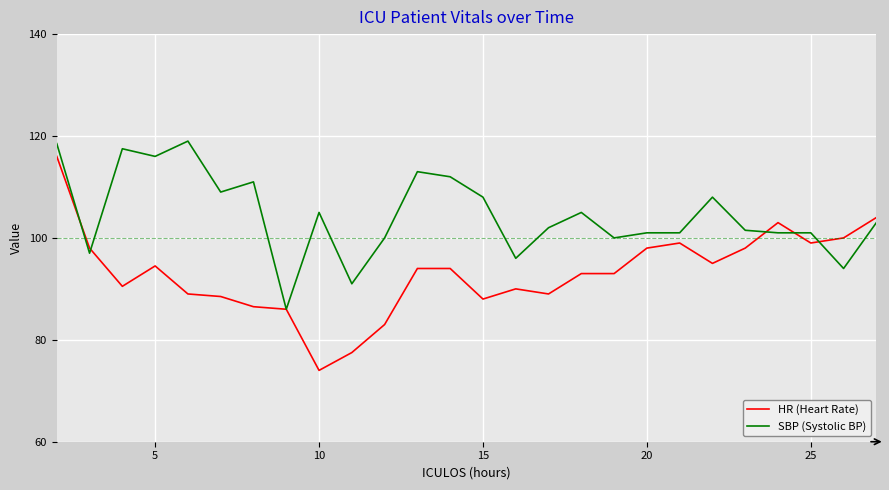

Which series has the largest range (max minus min)?

HR (Heart Rate)